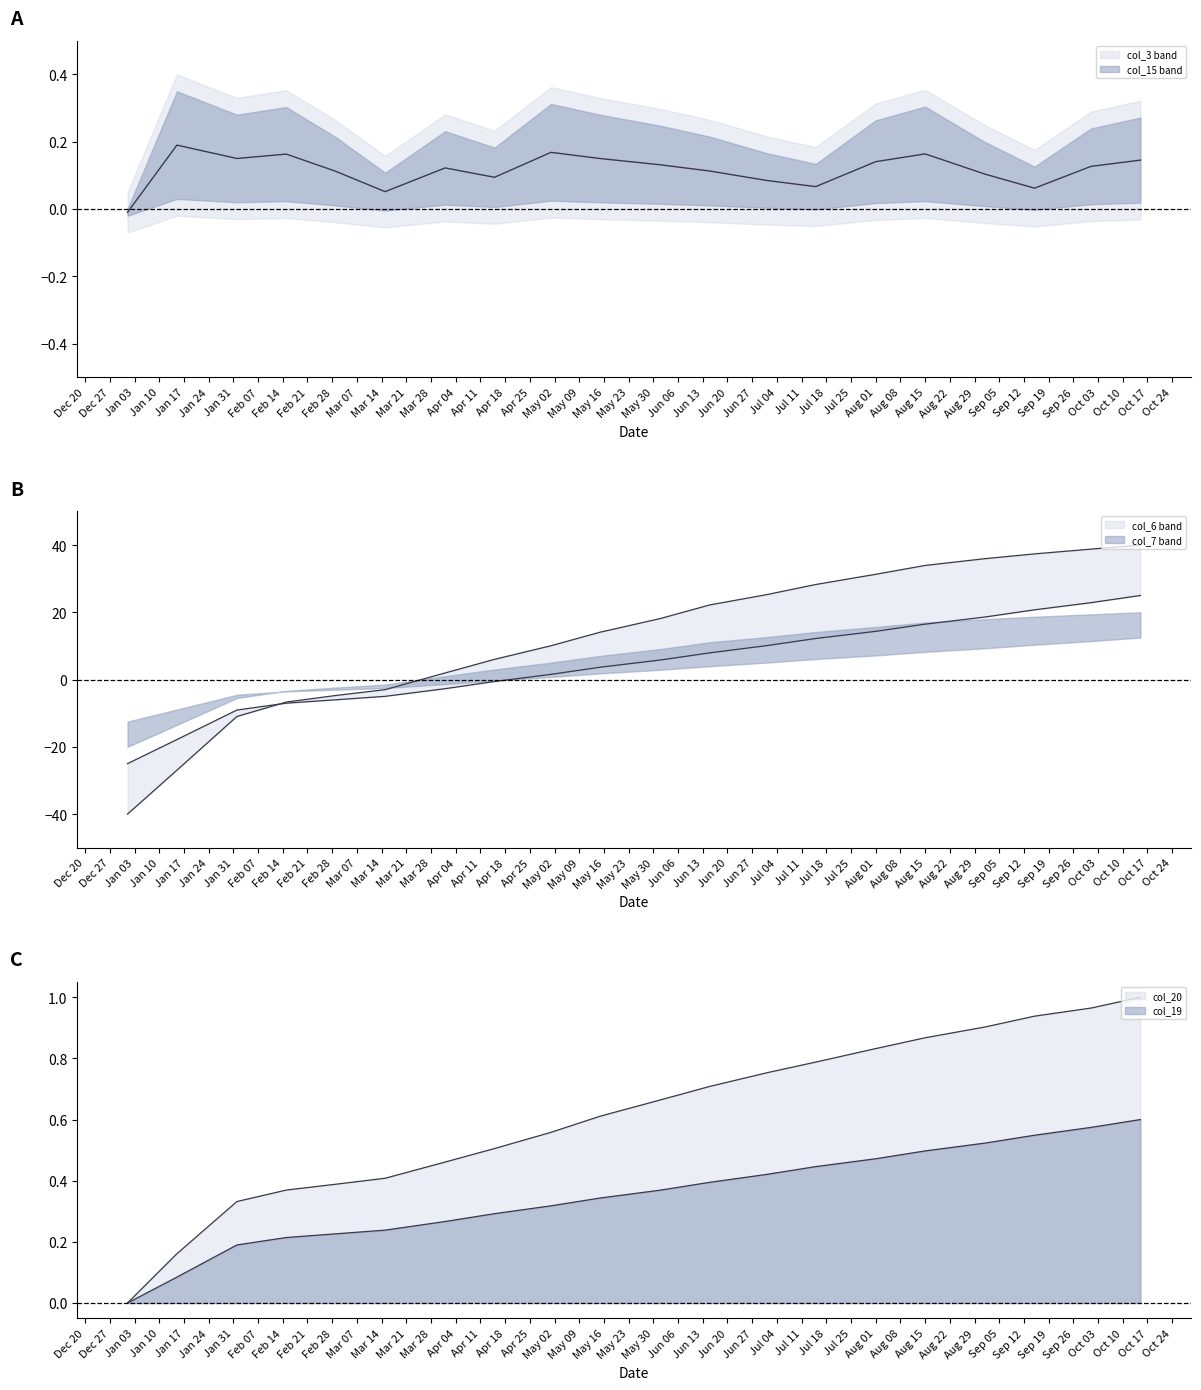

Rank the categories by col_20 value from highest to lowest.

2022-10-15, 2022-10-01, 2022-09-15, 2022-09-01, 2022-08-15, 2022-08-01, 2022-07-15, 2022-07-01, 2022-06-15, 2022-06-01, 2022-05-15, 2022-05-01, 2022-04-15, 2022-04-01, 2022-03-15, 2022-03-01, 2022-02-15, 2022-02-01, 2022-01-15, 2022-01-01